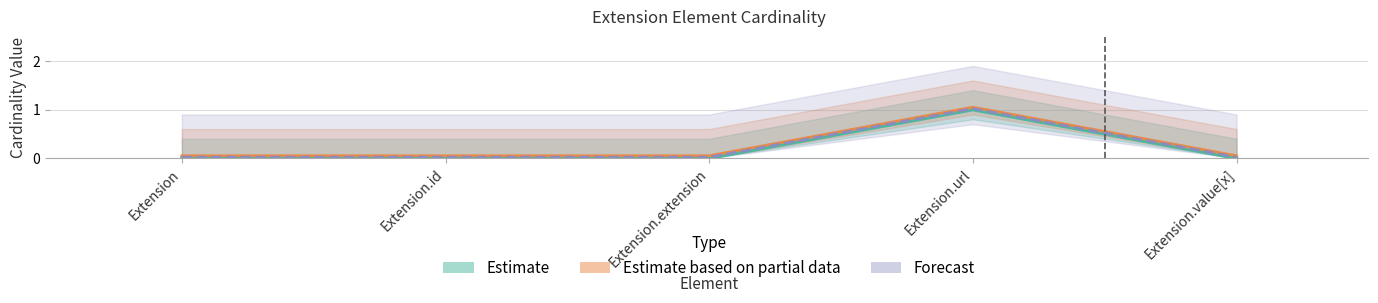

Is it true that Base Min equals 0.1 at Extension.id?

True